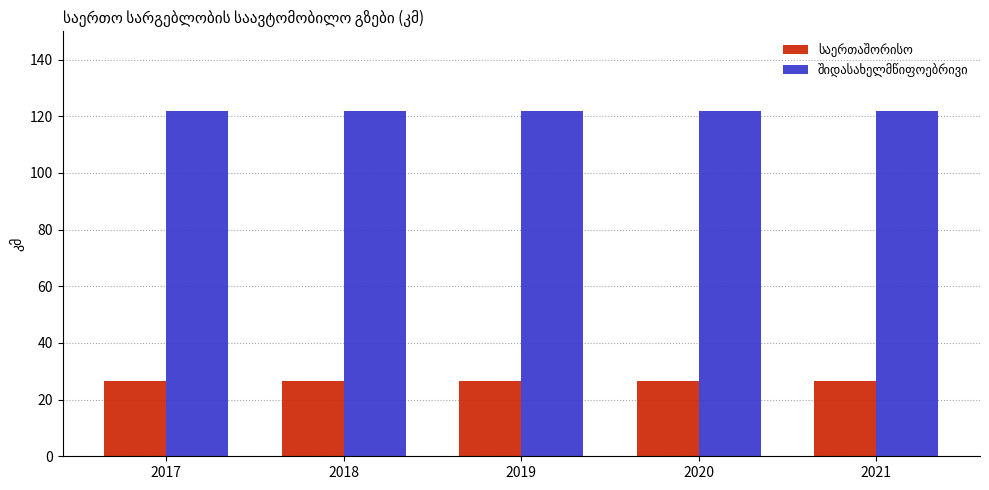

What is the difference between the highest and lowest values at 2021?

95.5